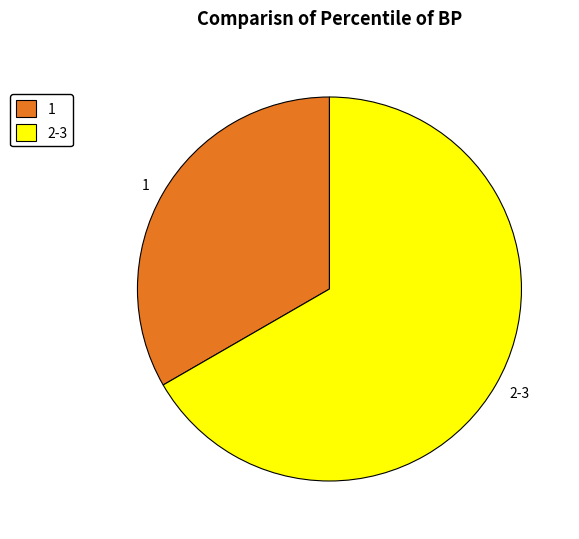

Combined, do 2-3 and 1 account for over 50%?

Yes